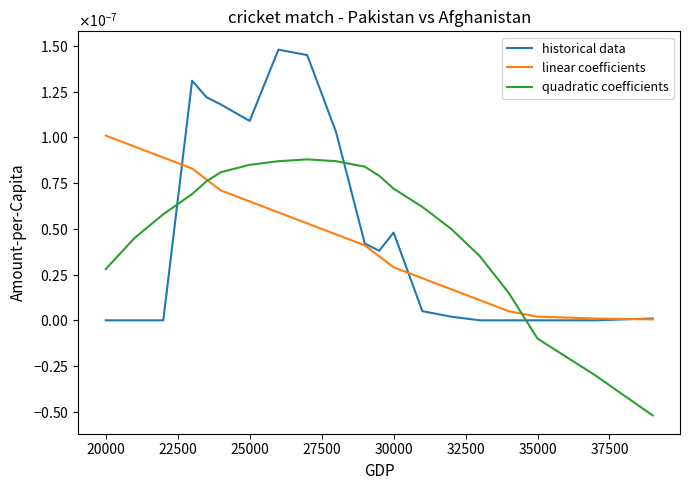

Is this an area chart (filled region under the line)?

No